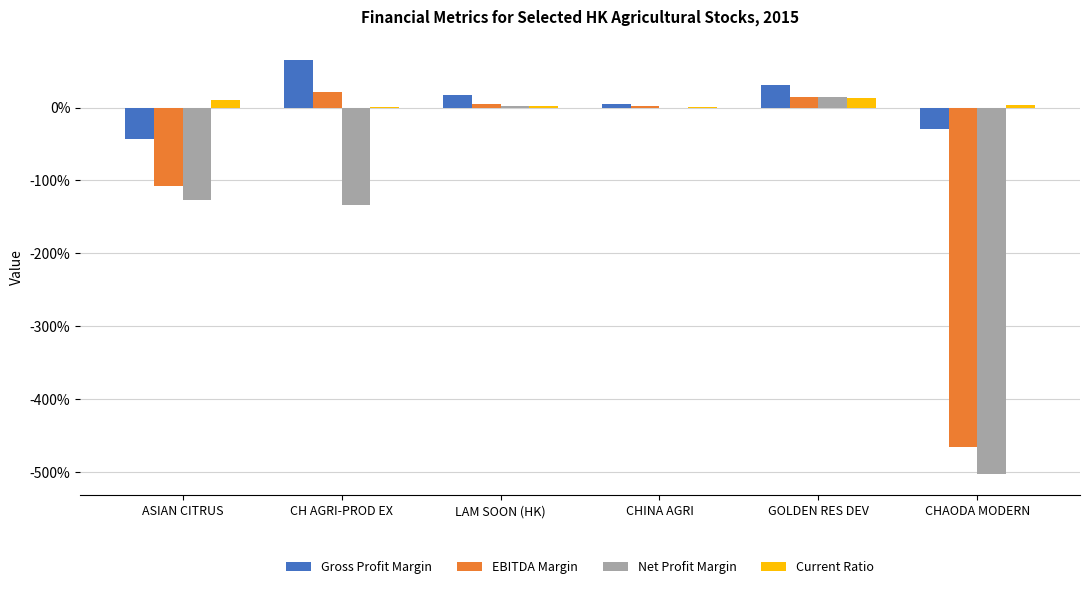

The Gross Profit Margin series shows -18.1 at ASIAN CITRUS. True or false?

False